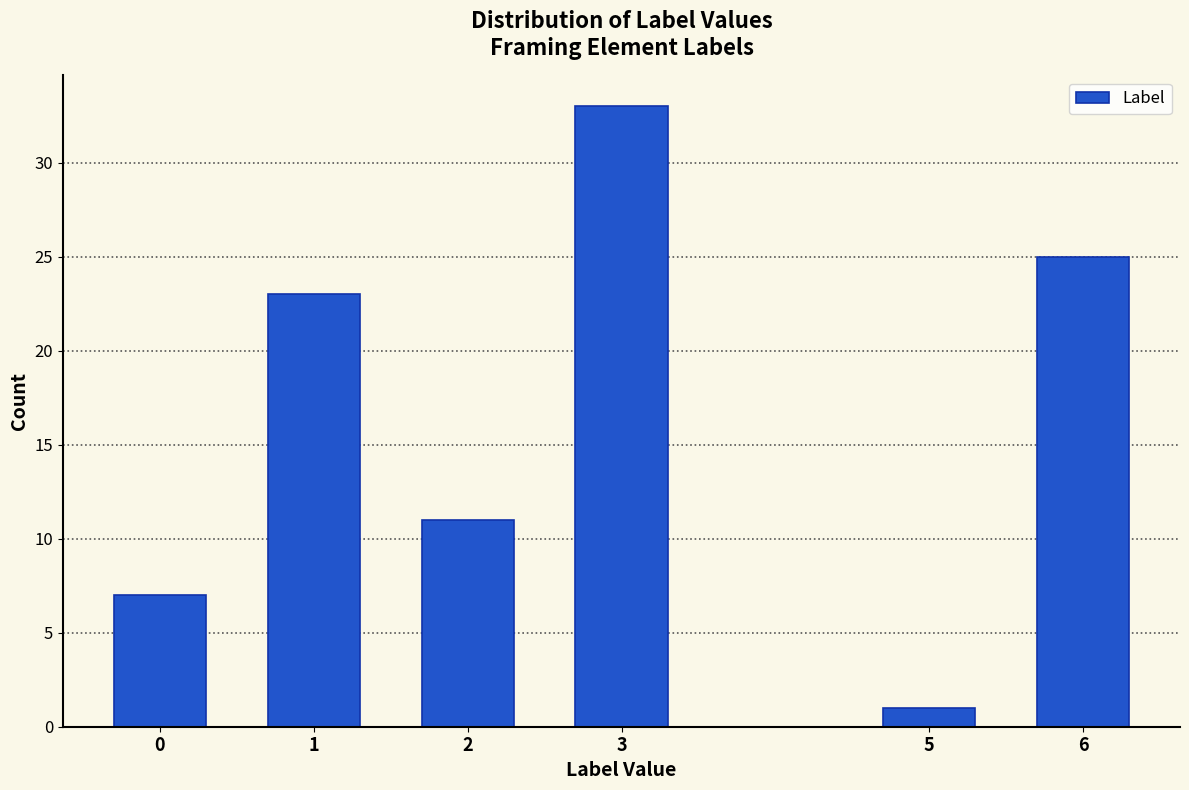

Reading left to right, what are all the values shown in this chart?

7	23	11	33	1	25